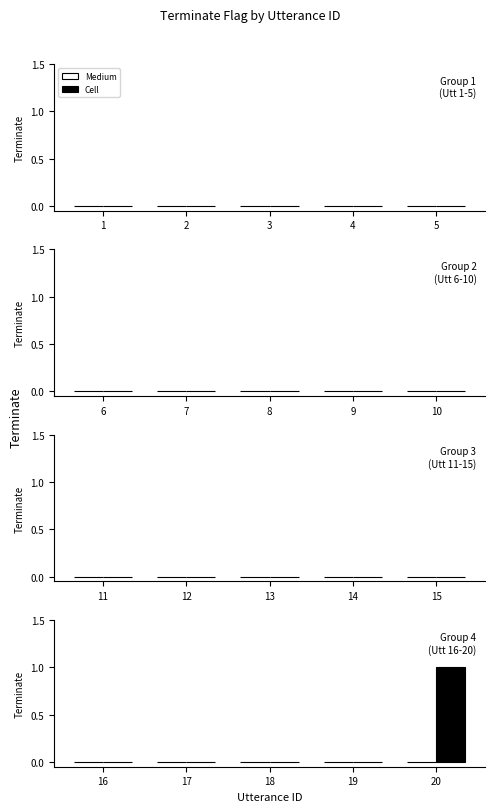

Between 20 and 17, which is larger?

20